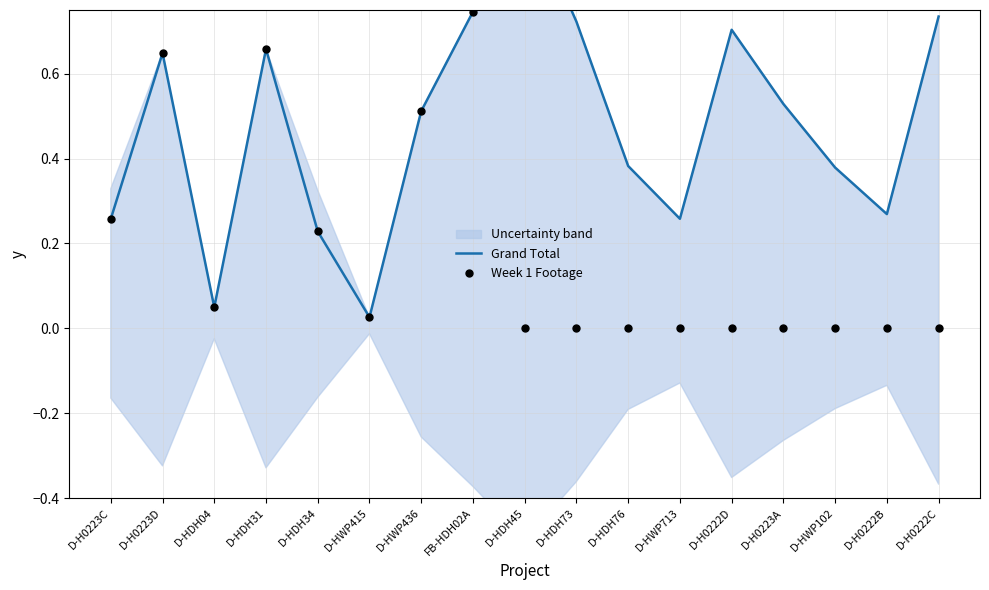

Which series contains the lowest Y value?

Week 1 Footage